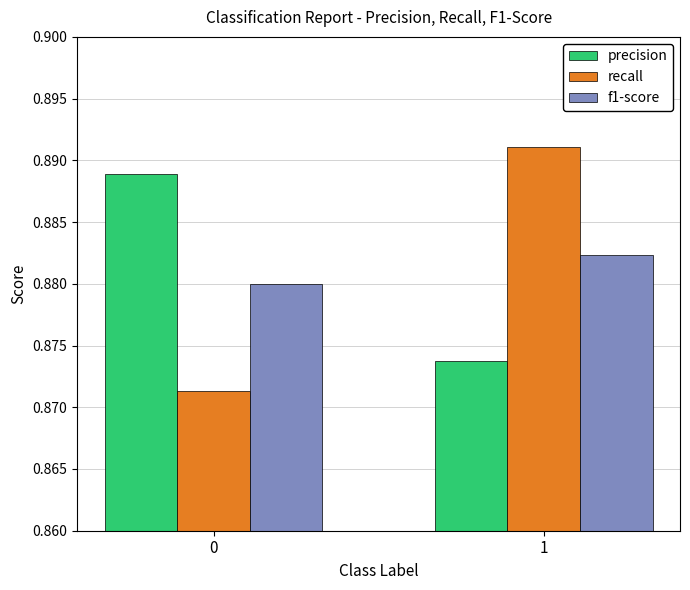

Which series has the widest spread of values?

recall